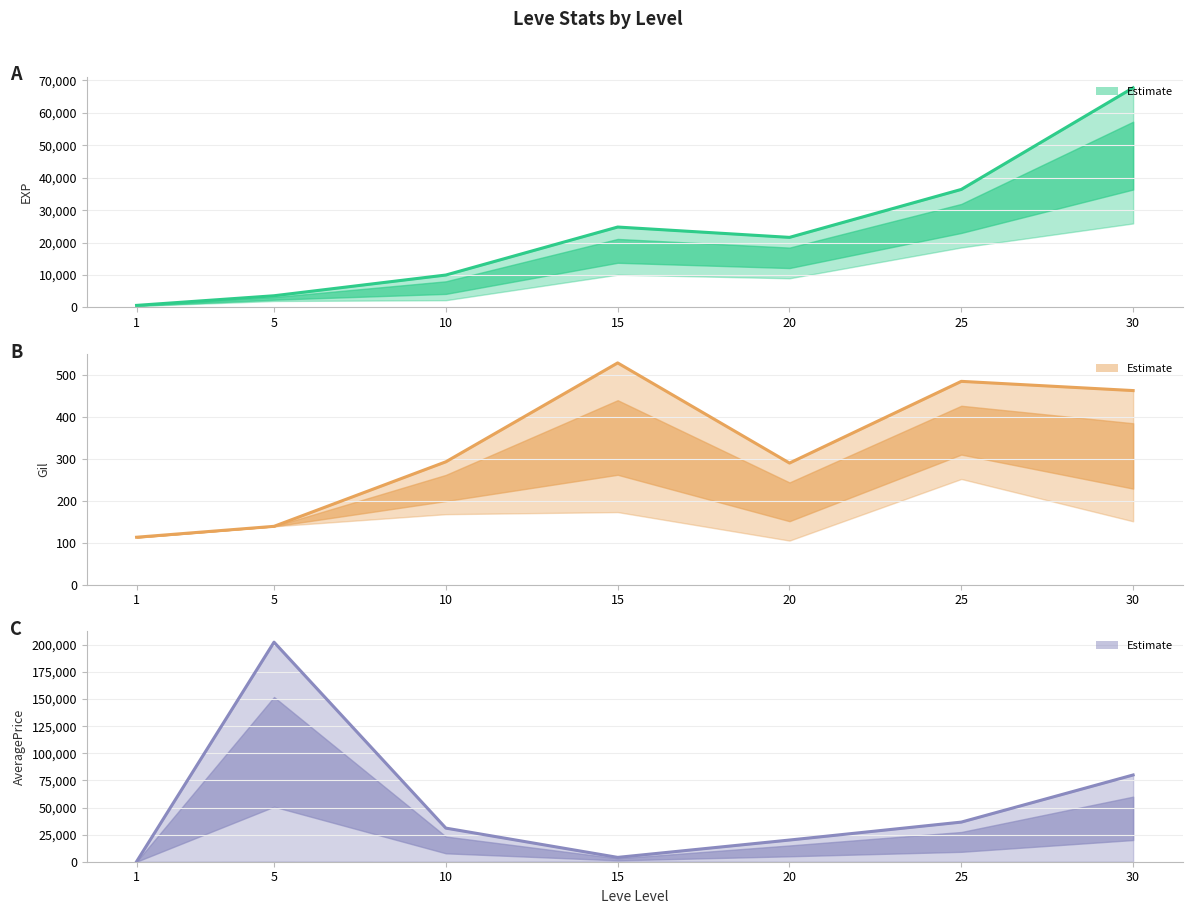

What value does the currentAveragePrice series have at 15?

3999.5